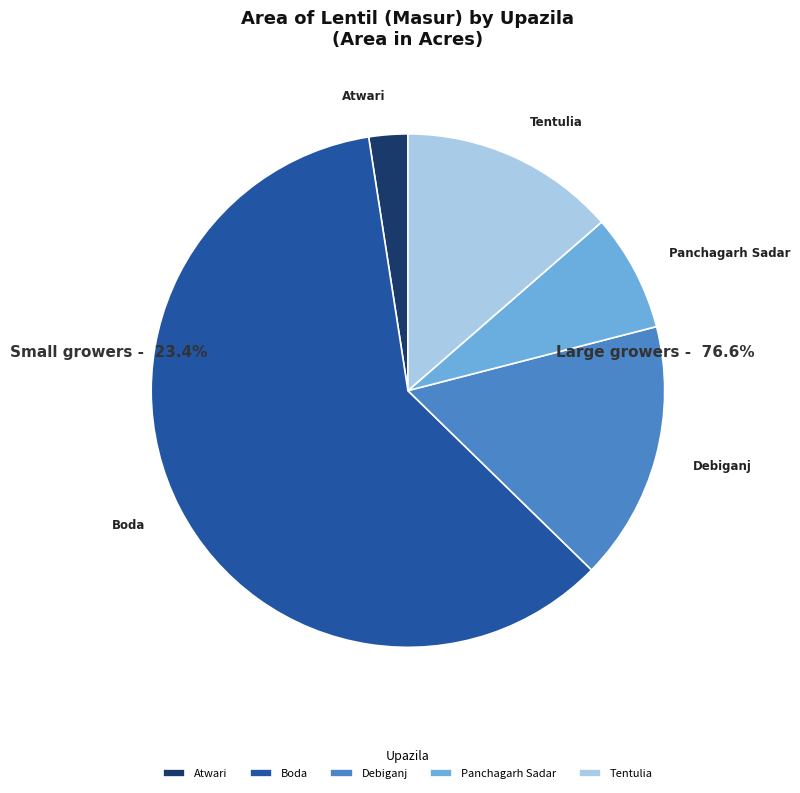

Which has a higher value, Atwari or Debiganj?

Debiganj